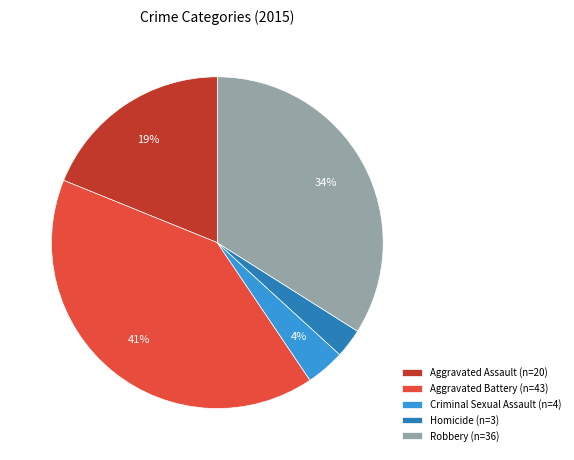

Approximately how many times larger is the value at Criminal Sexual Assault compared to Robbery?

0.1